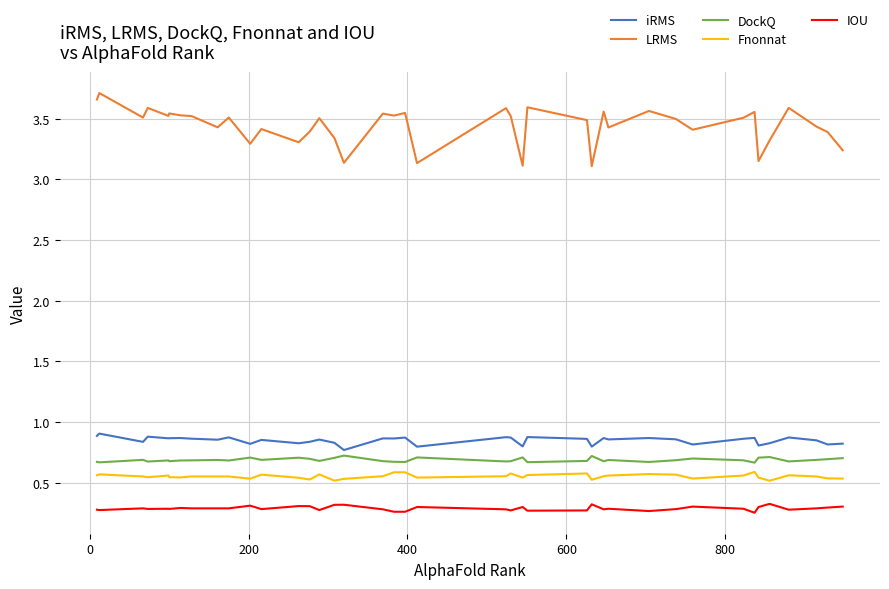

Which series has the largest range (max minus min)?

LRMS